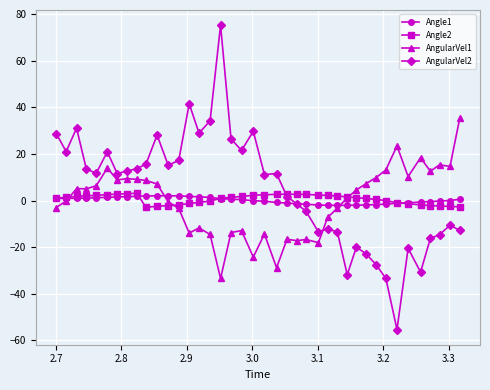

Which series has the largest range (max minus min)?

AngularVel2